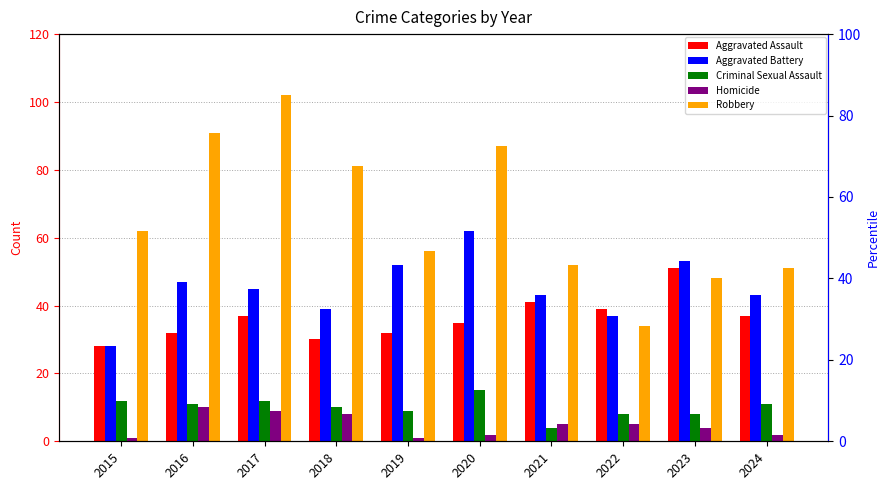

At which label does Aggravated Battery first exceed 45?

2016